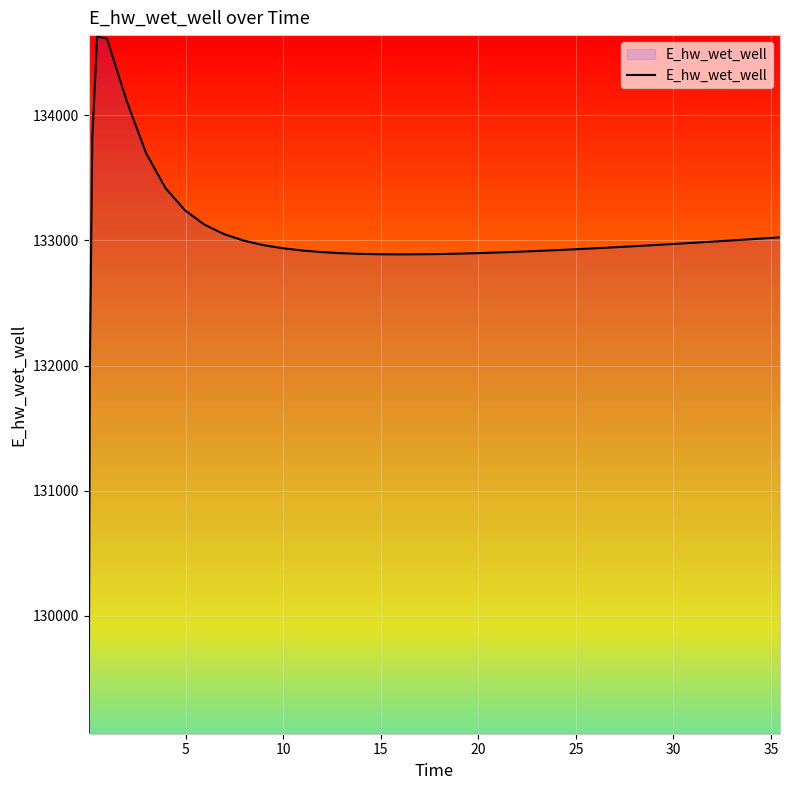

What is the greatest value displayed?

134628.0